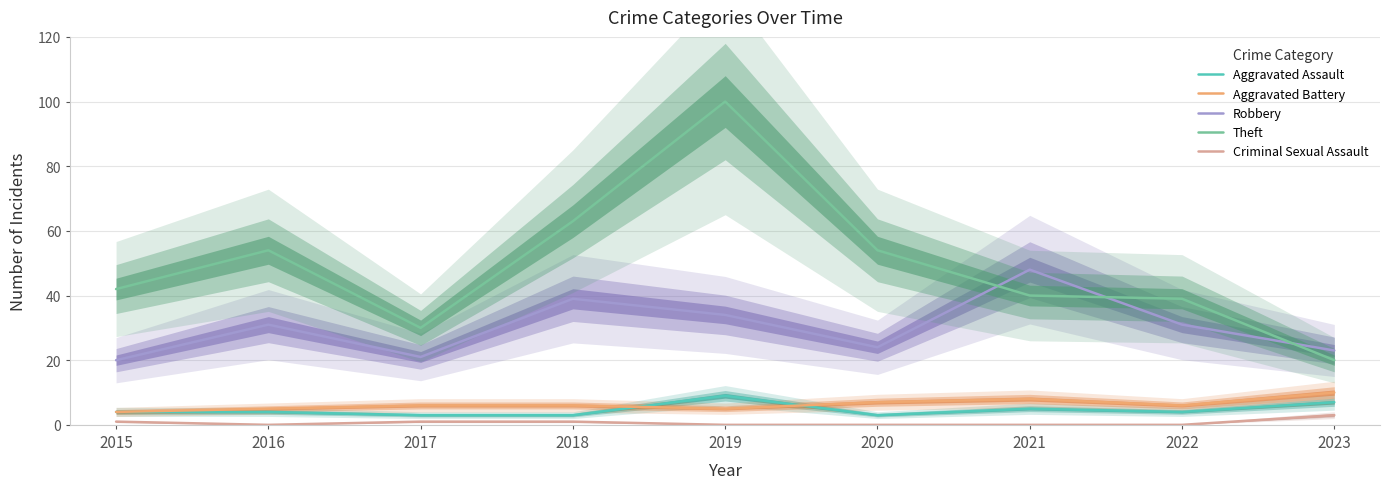

Between 2018 and 2022, which is larger?

2022